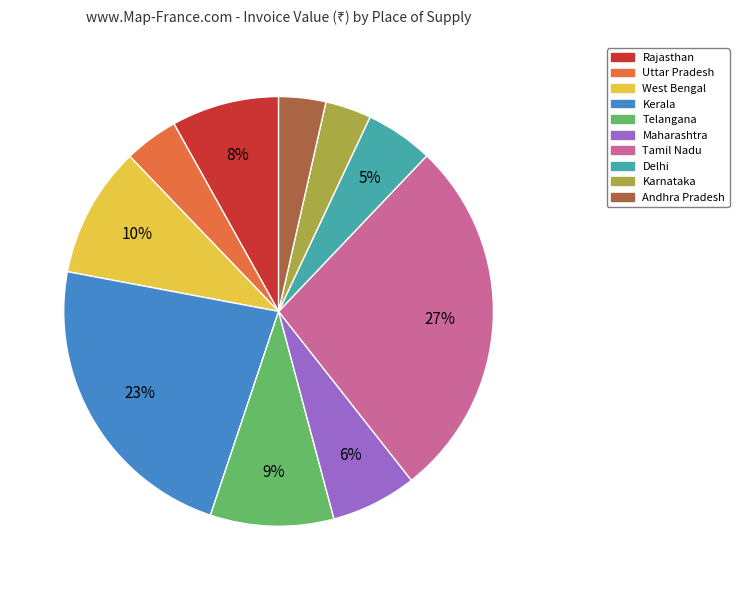

Does Uttar Pradesh account for over 50% of the chart?

No